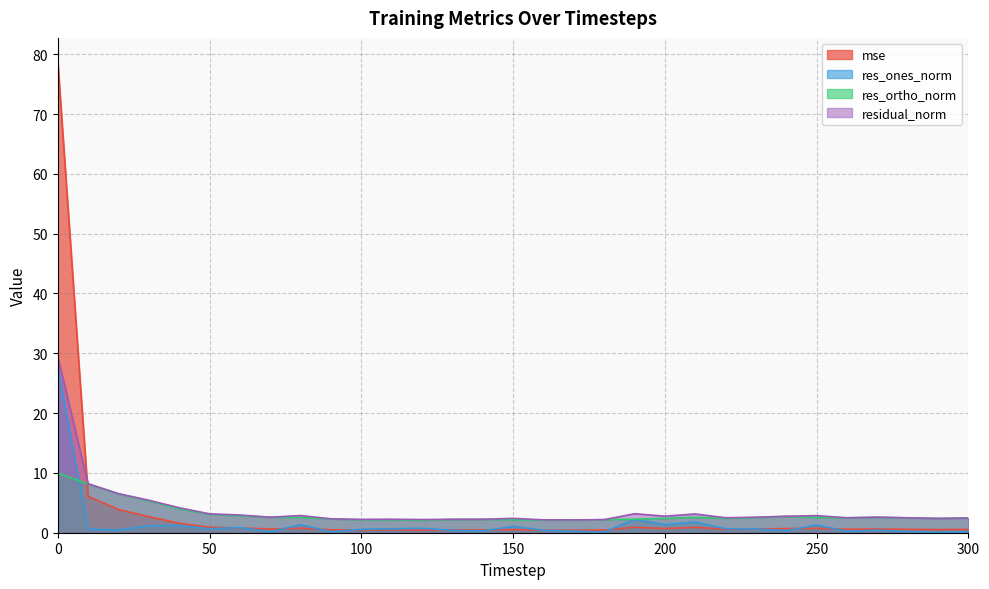

Reading left to right, transcribe all the data shown in this chart.

mse: 78.8	6.1	3.9	2.7	1.6	0.9	0.8	0.6	0.7	0.5	0.5	0.5	0.4	0.5	0.5	0.5	0.4	0.4	0.4	0.9	0.7	0.9	0.6	0.6	0.7	0.7	0.6	0.6	0.6	0.5	0.6
res_ones_norm: 27.7	0.6	0.5	1.1	1.2	0.7	0.9	0.2	1.3	0.2	0.6	0.6	0.8	0.4	0.3	1.1	0.4	0.3	0.1	2.2	1.4	1.8	0.7	0.6	0.3	1.3	0.2	0.4	0.2	0.1	0.2
res_ortho_norm: 10.0	8.2	6.5	5.3	4.0	3.1	2.8	2.6	2.5	2.3	2.2	2.2	2.1	2.2	2.2	2.2	2.1	2.1	2.2	2.3	2.4	2.6	2.4	2.5	2.7	2.5	2.5	2.6	2.5	2.4	2.5
residual_norm: 29.4	8.2	6.5	5.4	4.2	3.2	3.0	2.6	2.9	2.3	2.2	2.3	2.2	2.3	2.3	2.4	2.2	2.1	2.2	3.2	2.8	3.1	2.5	2.6	2.8	2.9	2.5	2.6	2.5	2.4	2.5